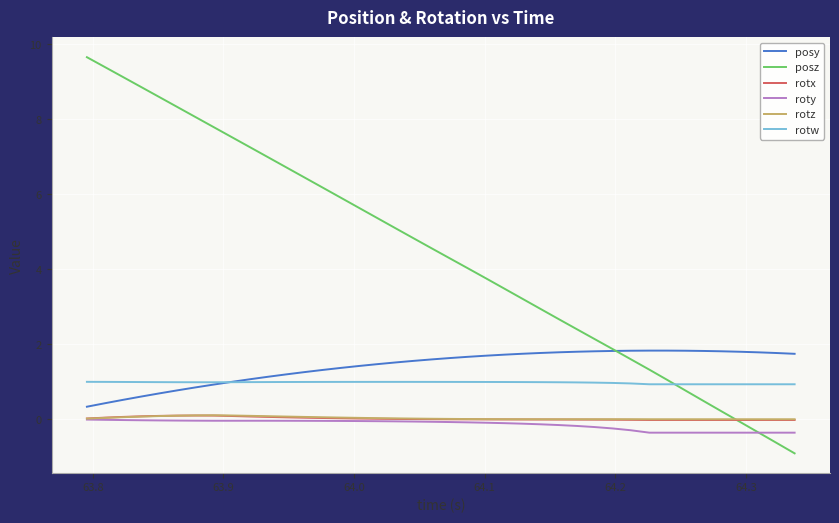

Which series has the largest range (max minus min)?

posz